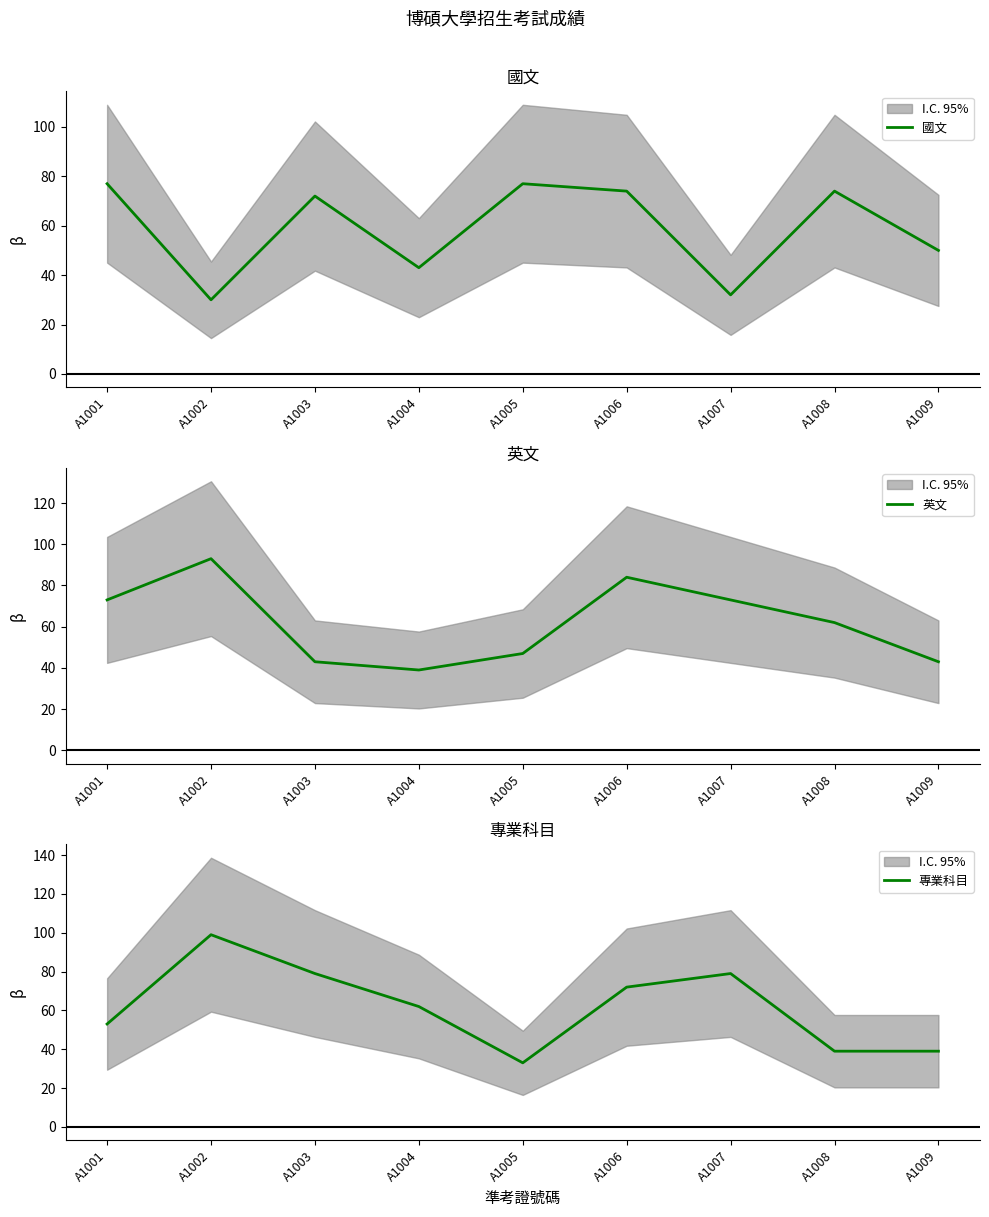

Between A1007 and A1009, which is larger?

A1009